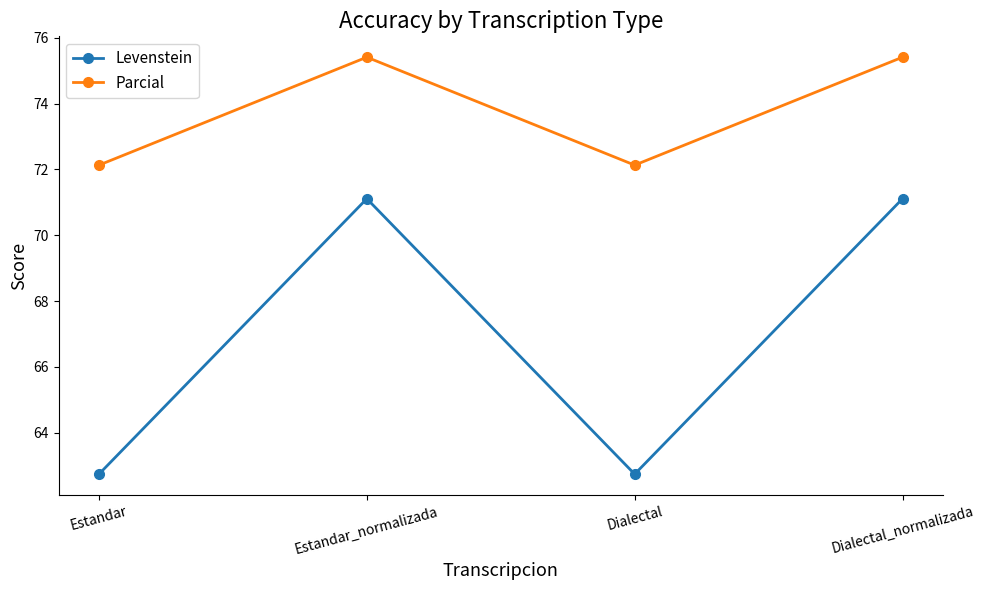

True or false: Parcial has a value of 72.1 at Estandar.

True